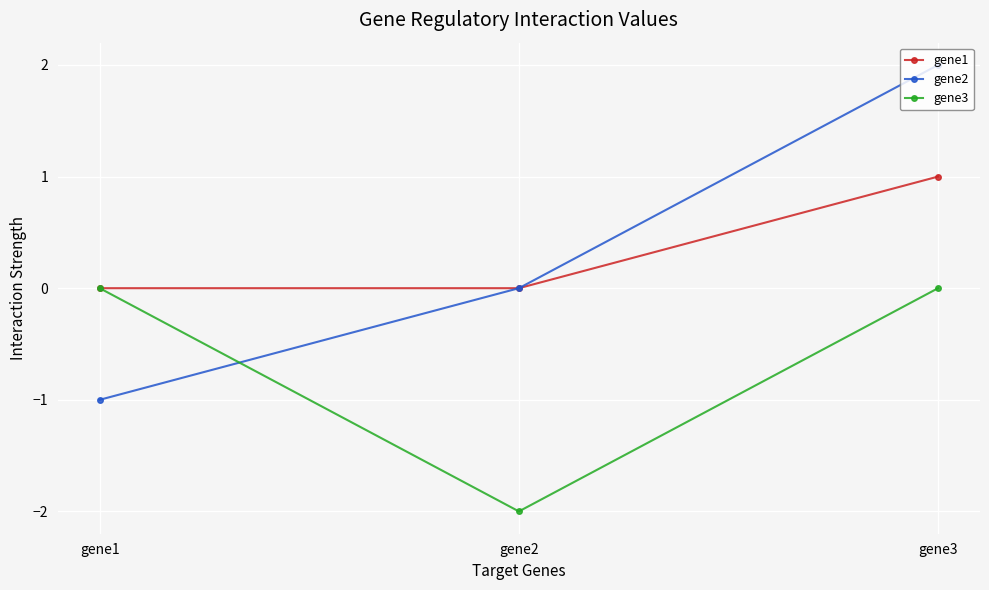

What are all the series names shown in the legend?

gene1, gene2, gene3